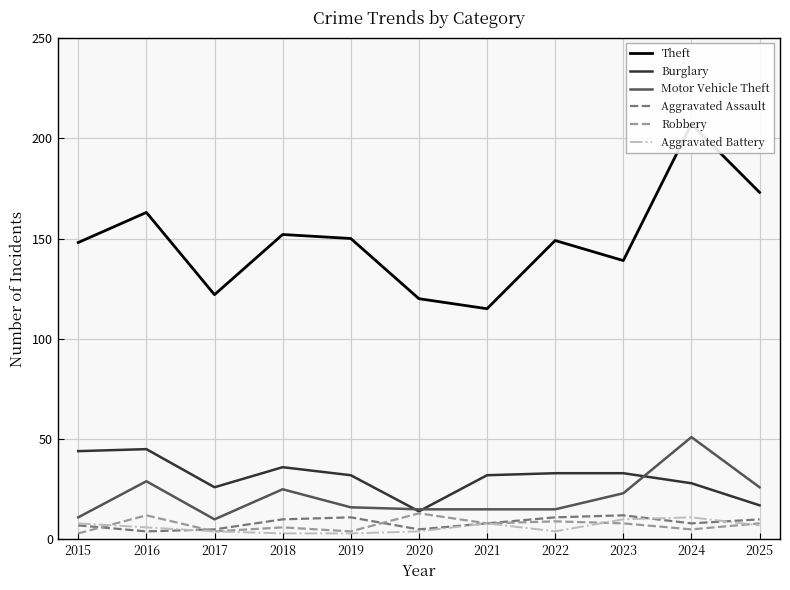

Which has a higher value, 2019 or 2023?

2019